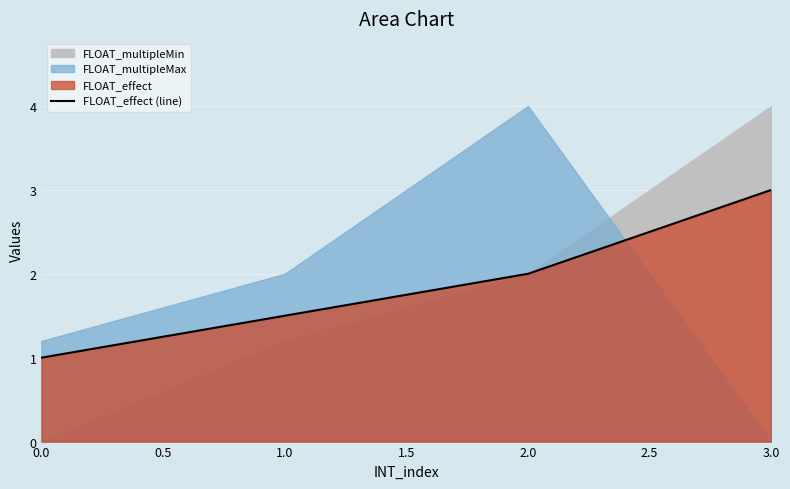

Is it true that FLOAT_effect (line) equals 1.0 at 2.0?

False